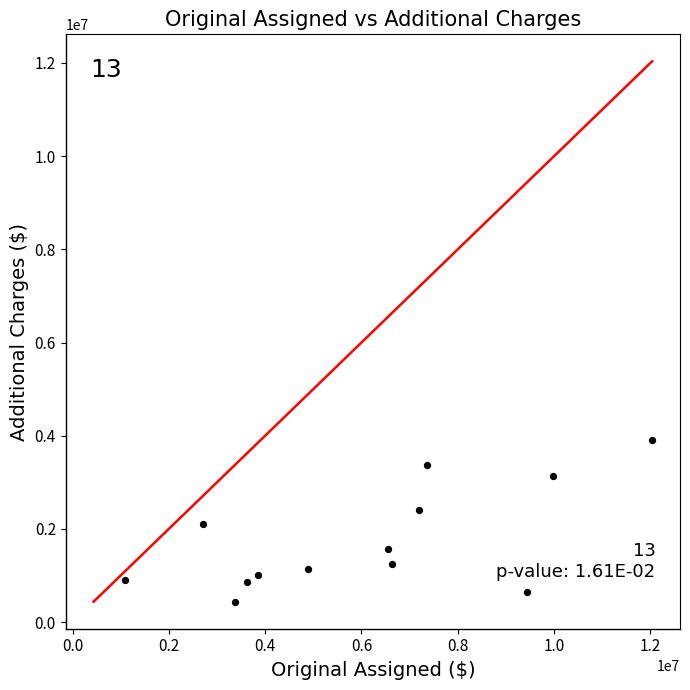

What is the range of X values (max minus min)?

10948954.6